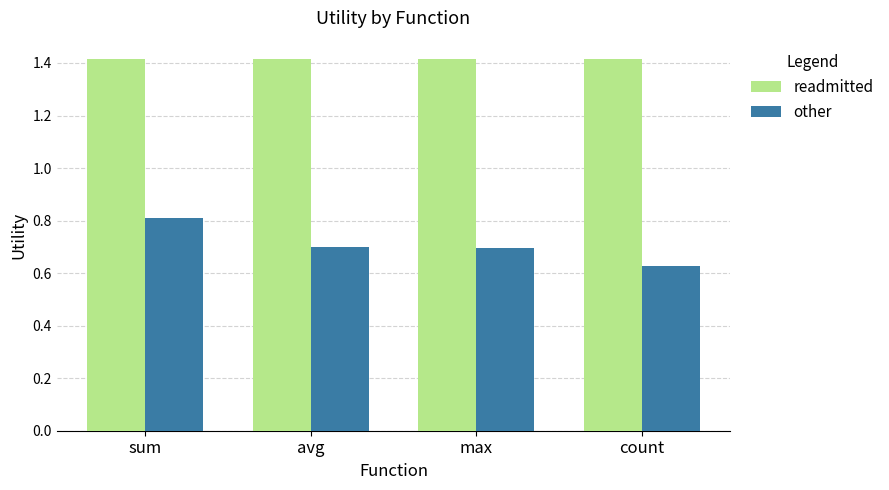

What is the sum of the readmitted values at count and avg?

2.8